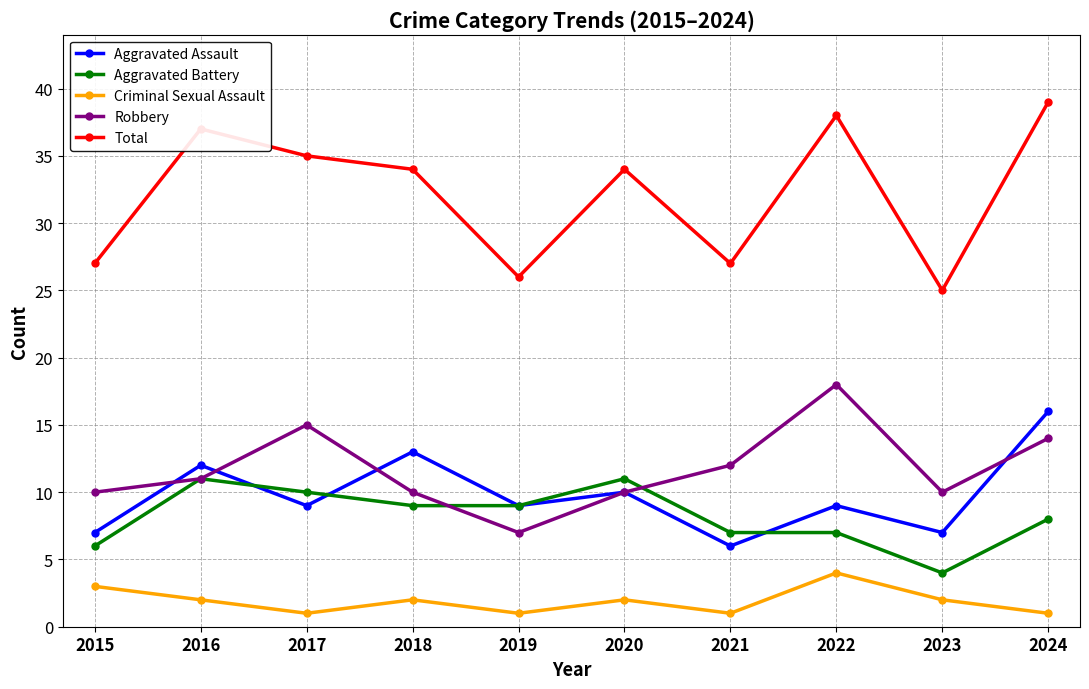

Reading left to right, extract all data points from this chart.

Aggravated Assault: 2015=7	2016=12	2017=9	2018=13	2019=9	2020=10	2021=6	2022=9	2023=7	2024=16
Aggravated Battery: 2015=6	2016=11	2017=10	2018=9	2019=9	2020=11	2021=7	2022=7	2023=4	2024=8
Criminal Sexual Assault: 2015=3	2016=2	2017=1	2018=2	2019=1	2020=2	2021=1	2022=4	2023=2	2024=1
Robbery: 2015=10	2016=11	2017=15	2018=10	2019=7	2020=10	2021=12	2022=18	2023=10	2024=14
Total: 2015=27	2016=37	2017=35	2018=34	2019=26	2020=34	2021=27	2022=38	2023=25	2024=39